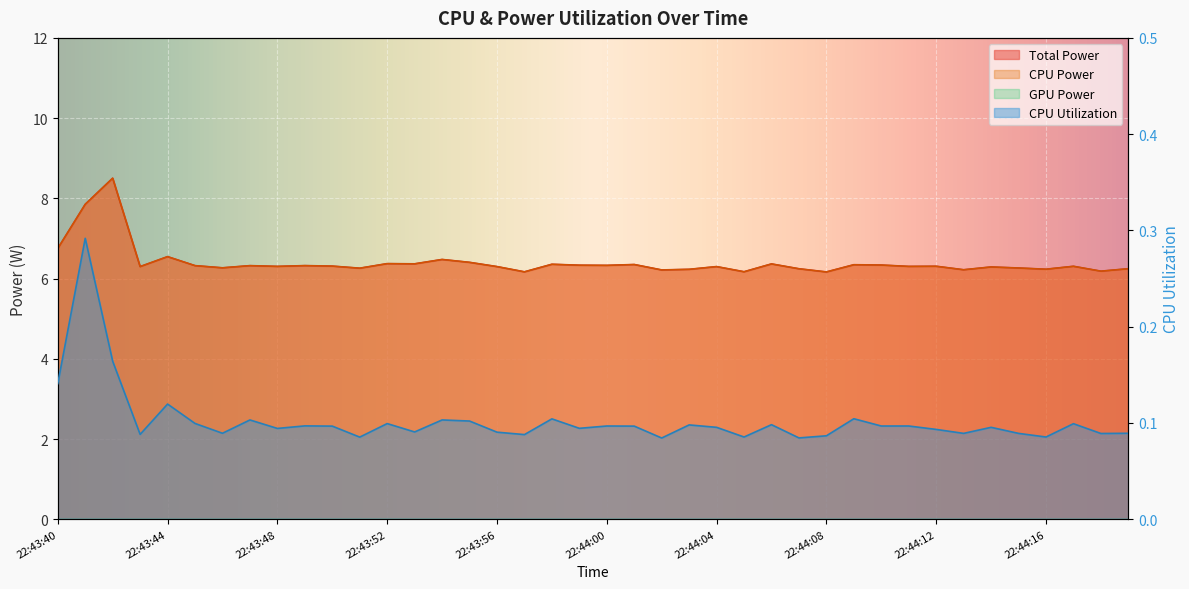

Which series has the largest range (max minus min)?

Total Power